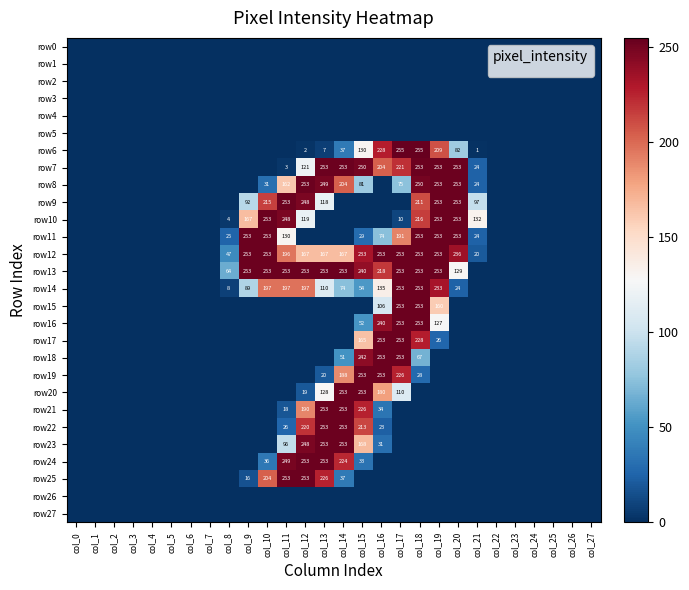

Which has a higher value, col_5 or col_23?

col_5